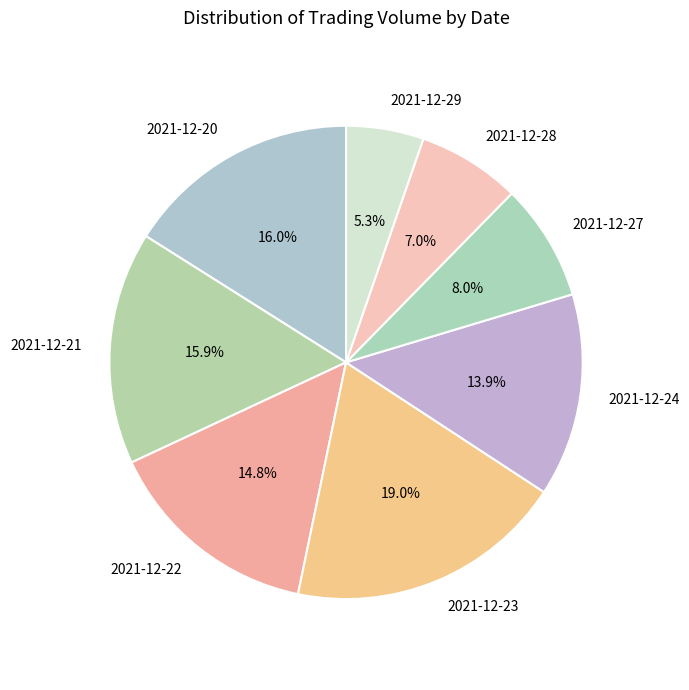

Is there any slice that represents more than half of the pie?

No